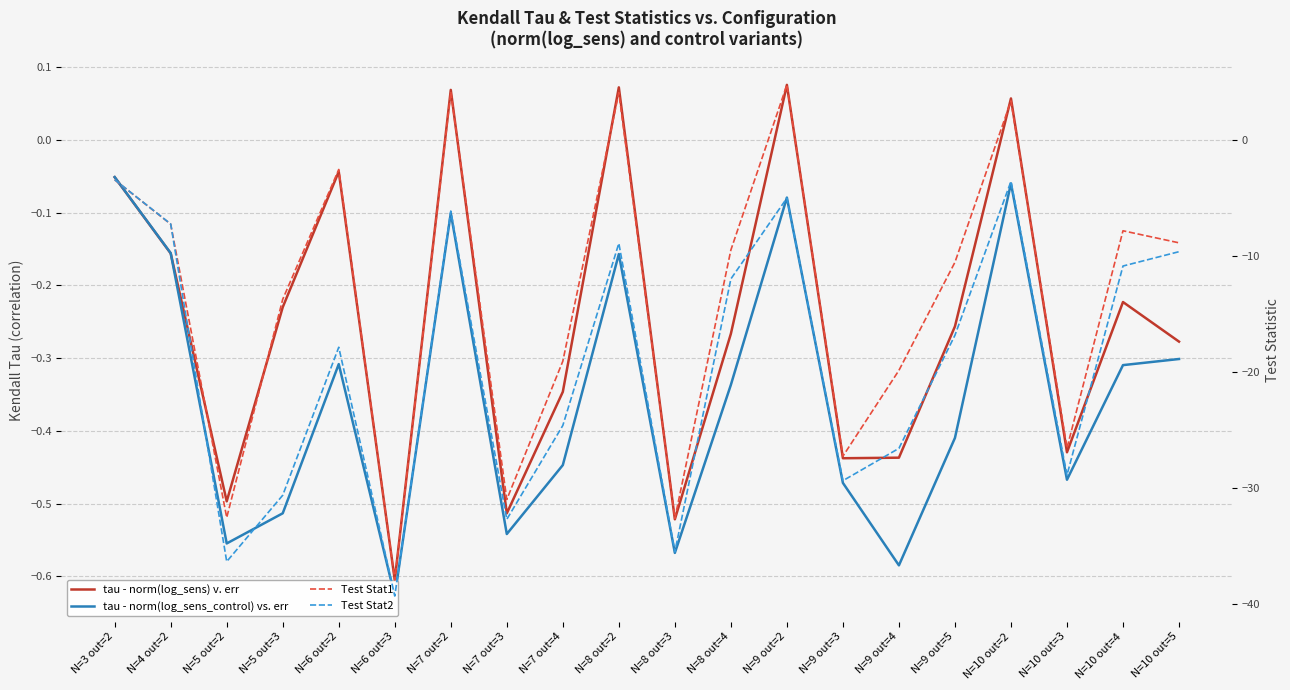

In tau - norm(log_sens) v. err, how many points are higher than both neighbors (excluding endpoints)?

6